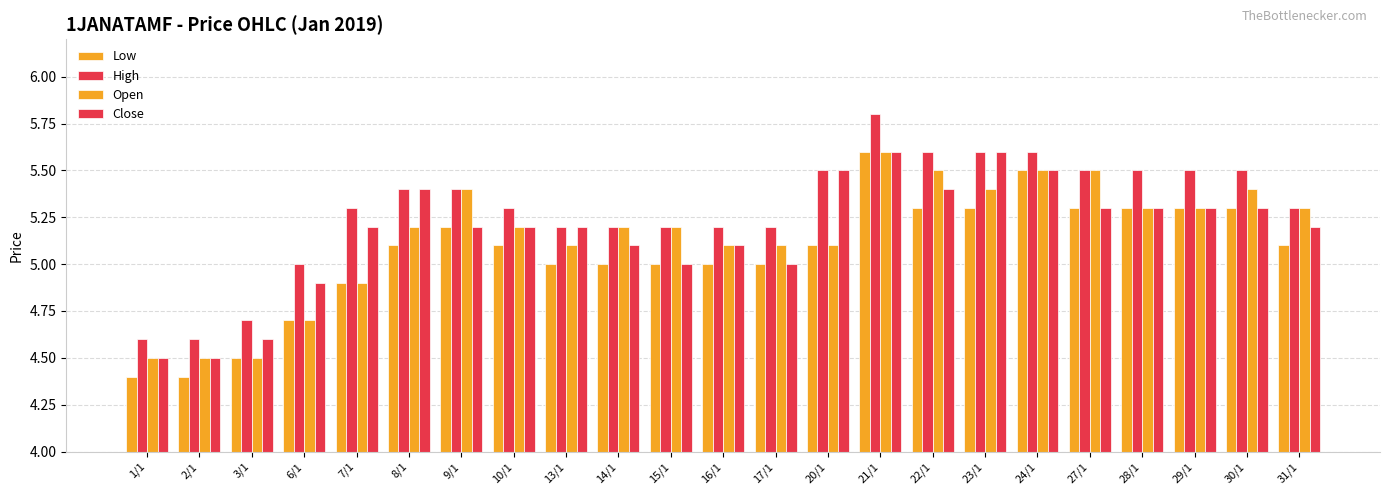

Which series has the largest range (max minus min)?

High